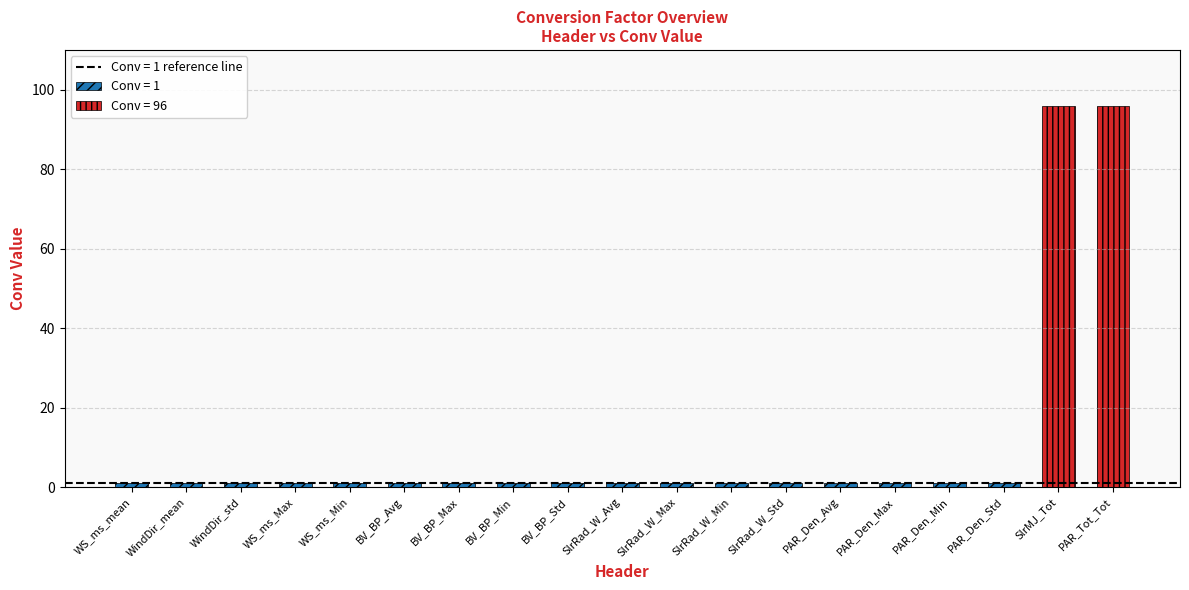

True or false: the data shows 2 at PAR_Den_Min.

False